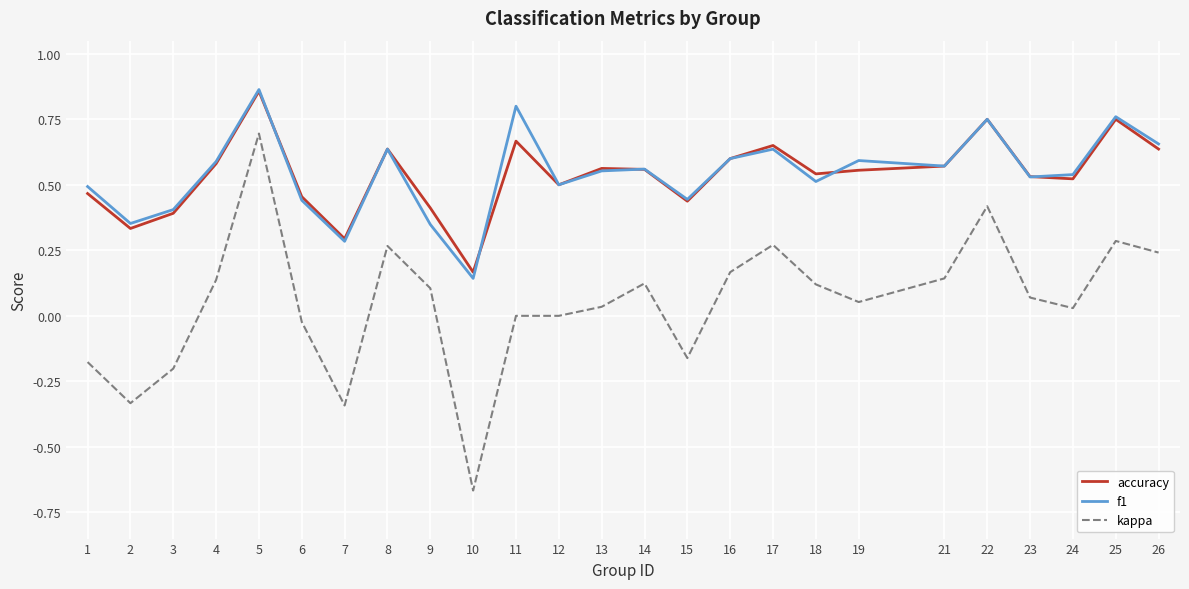

At which category does the chart reach its minimum across all series?

10